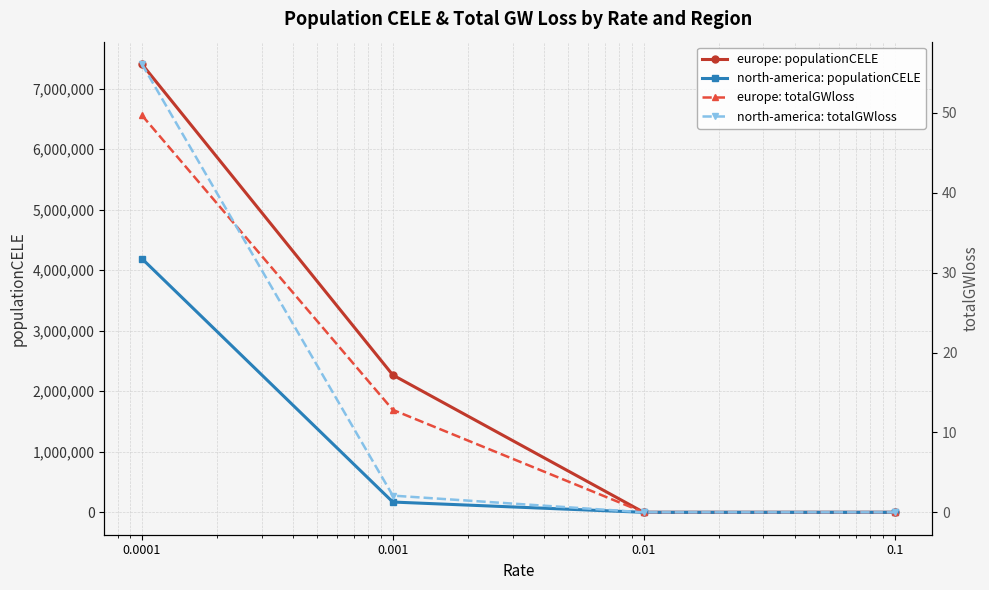

Reading left to right, what are all the values shown in this chart?

europe: populationCELE: 7406319.5	2268774.0	0.0	0.0
north-america: populationCELE: 4192030.8	169803.0	0.0	0.0
europe: totalGWloss: 49.7	12.8	0.0	0.0
north-america: totalGWloss: 56.1	2.1	0.0	0.0